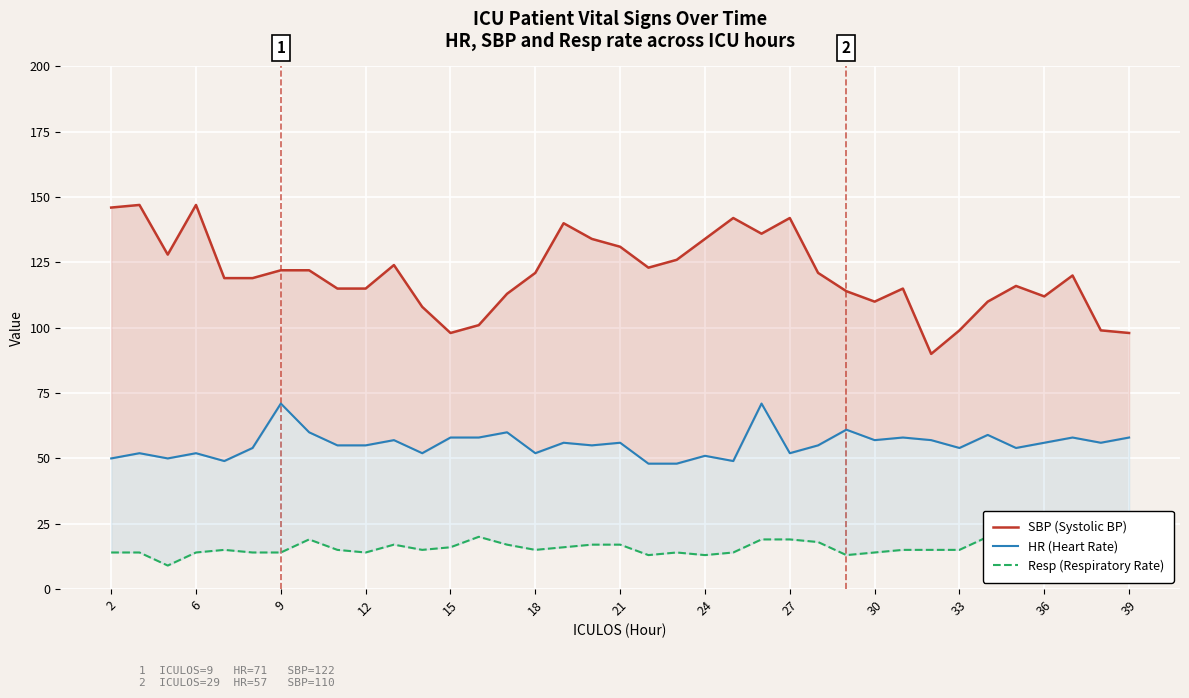

At how many categories does at least one series exceed 27?

37